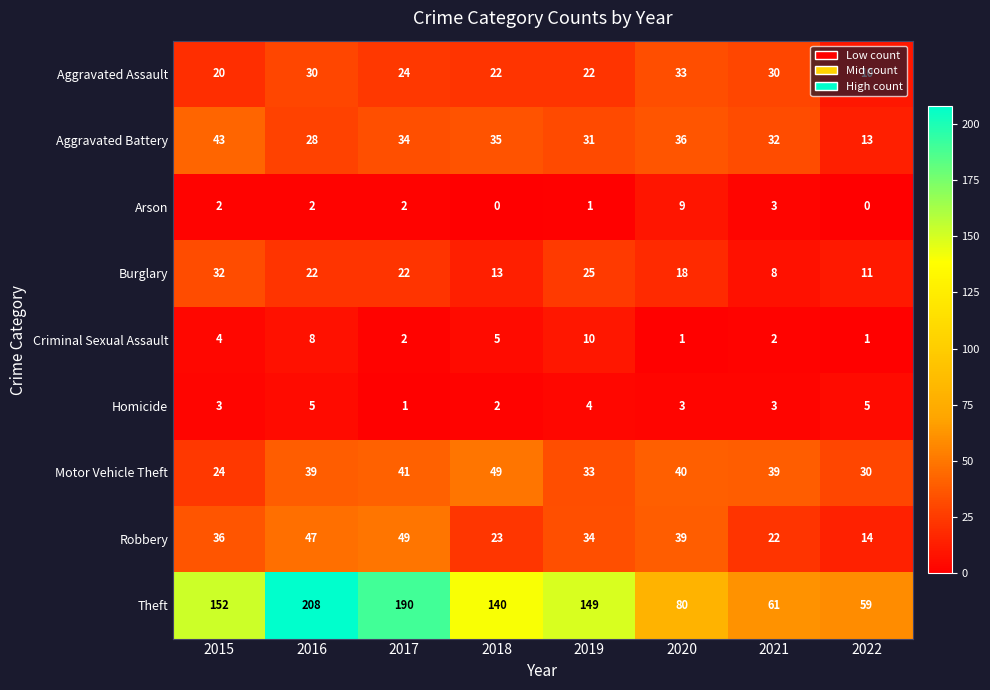

How many distinct data groups are displayed?

9